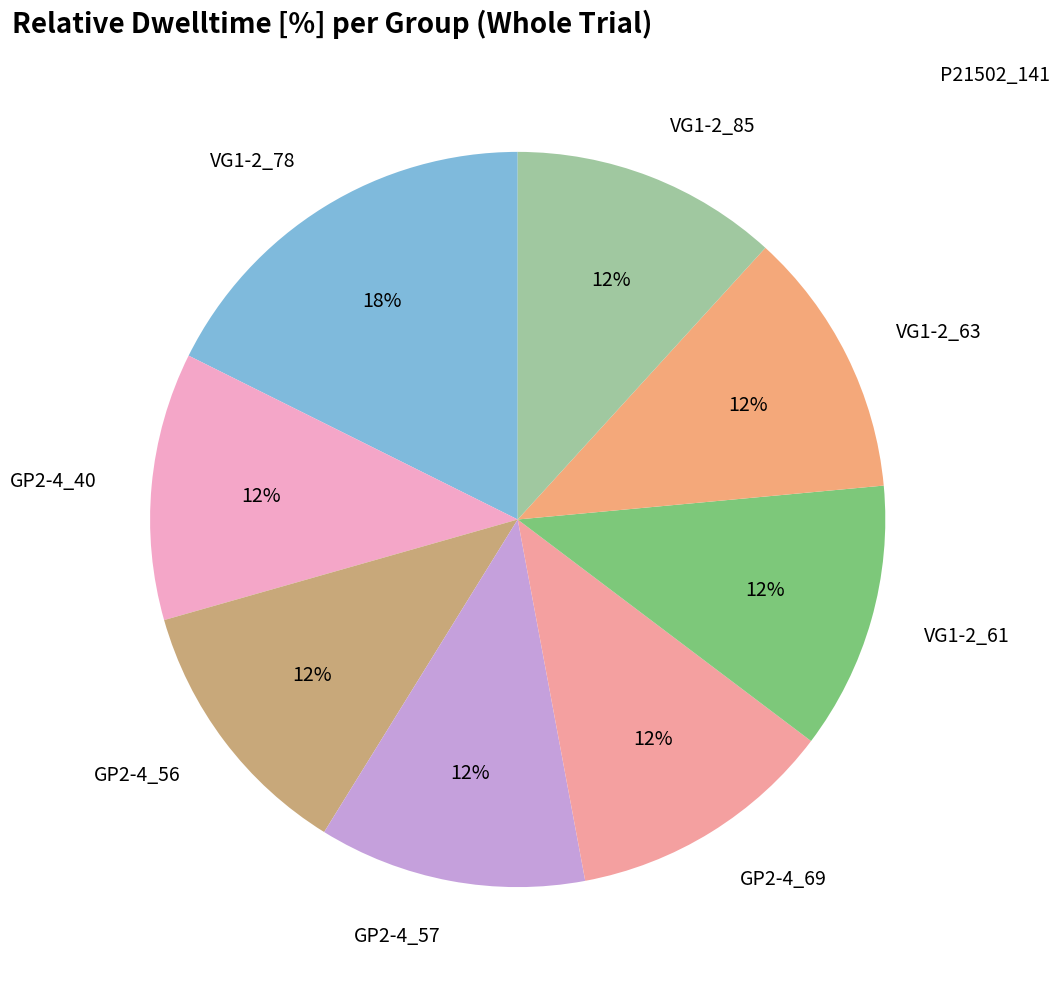

Which category has the biggest portion of the pie?

VG1-2_78